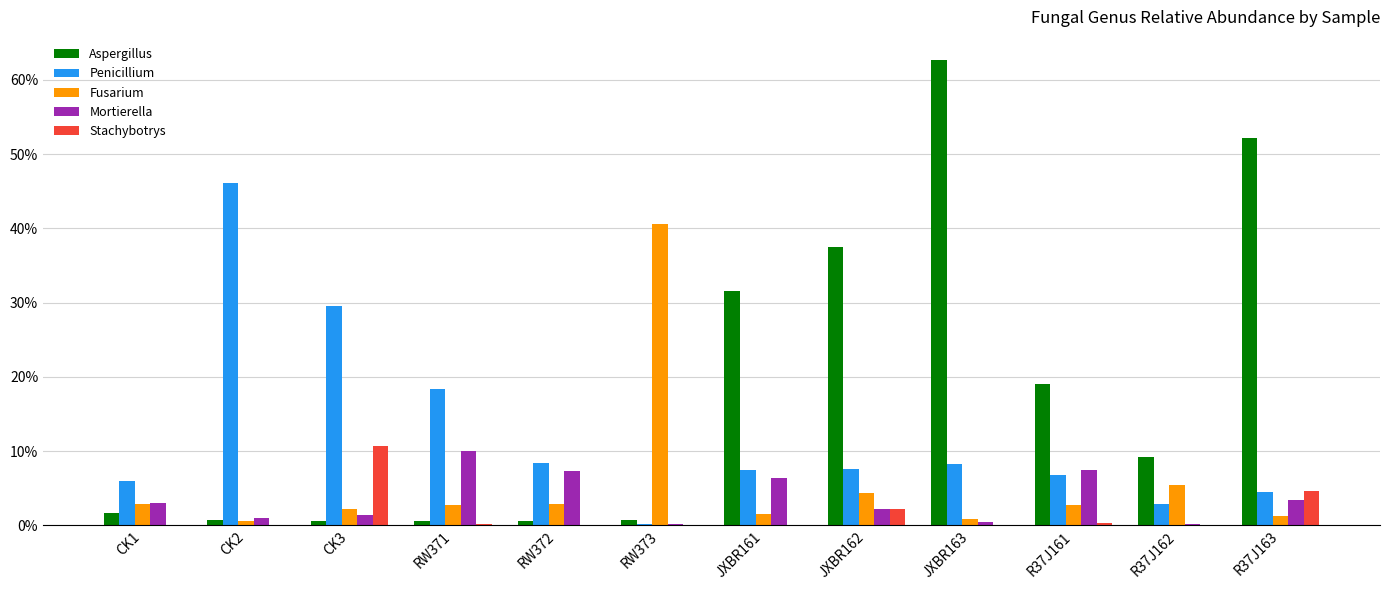

Which series has the largest total across all categories?

Aspergillus